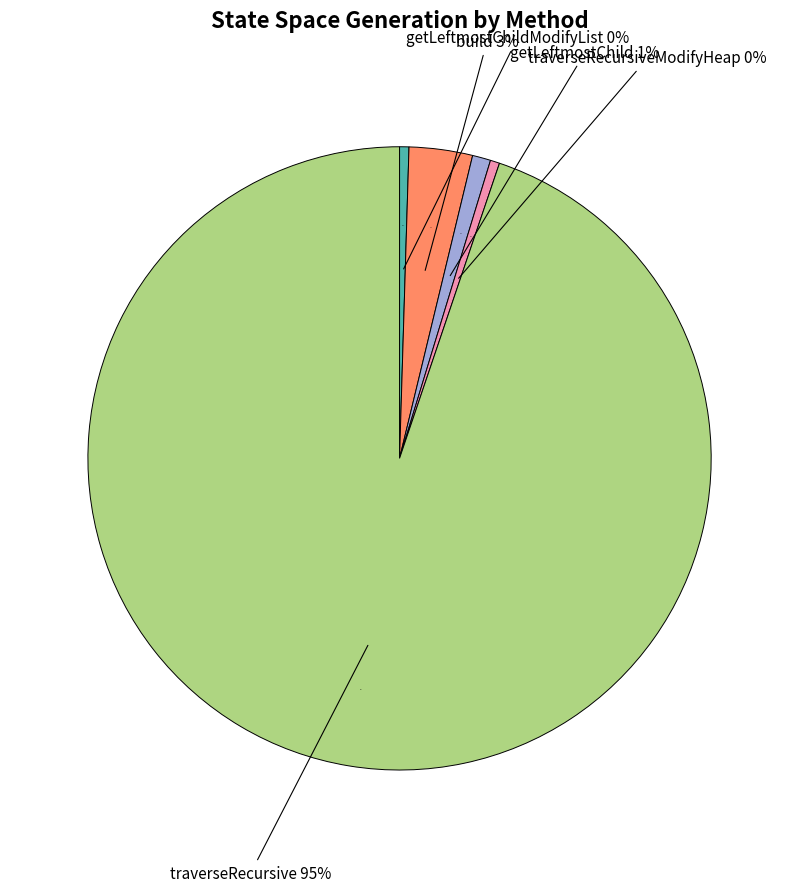

What is the largest slice in the pie chart?

traverseRecursive